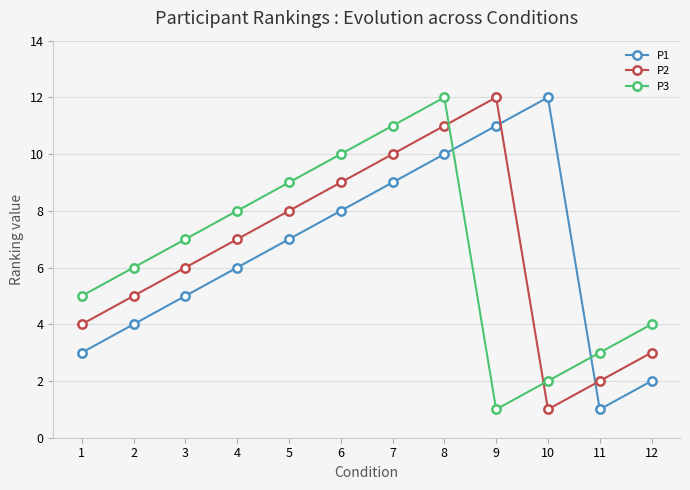

Reading right to left, what are all the values shown in this chart?

P1: 2	1	12	11	10	9	8	7	6	5	4	3
P2: 3	2	1	12	11	10	9	8	7	6	5	4
P3: 4	3	2	1	12	11	10	9	8	7	6	5